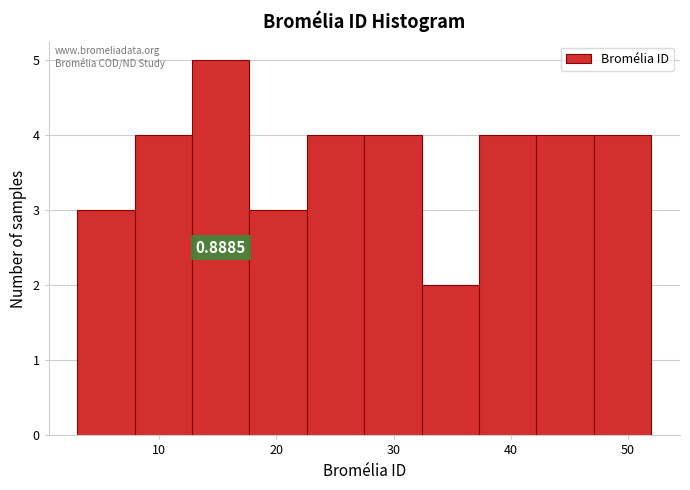

Over which range of the x-axis is the bar tallest?

12.8 to 17.7